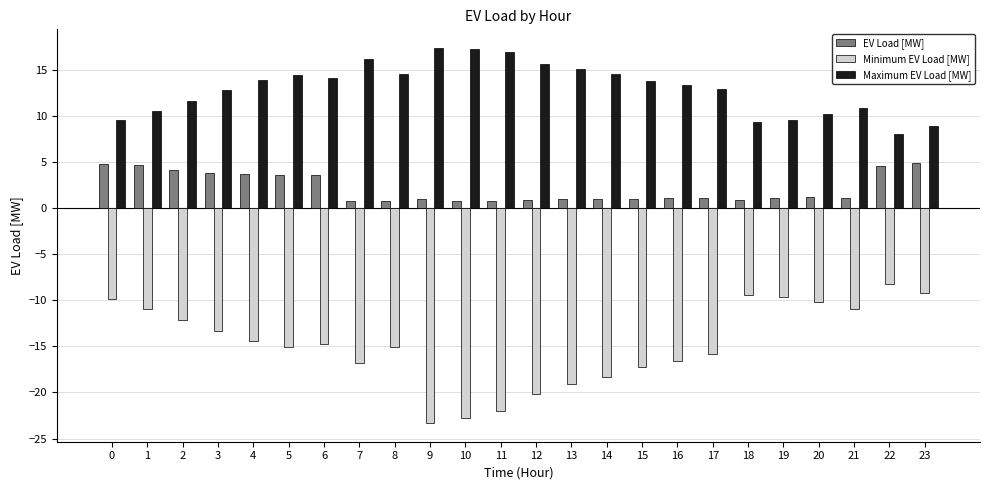

What is the average value of the Maximum EV Load [MW] series?

12.9